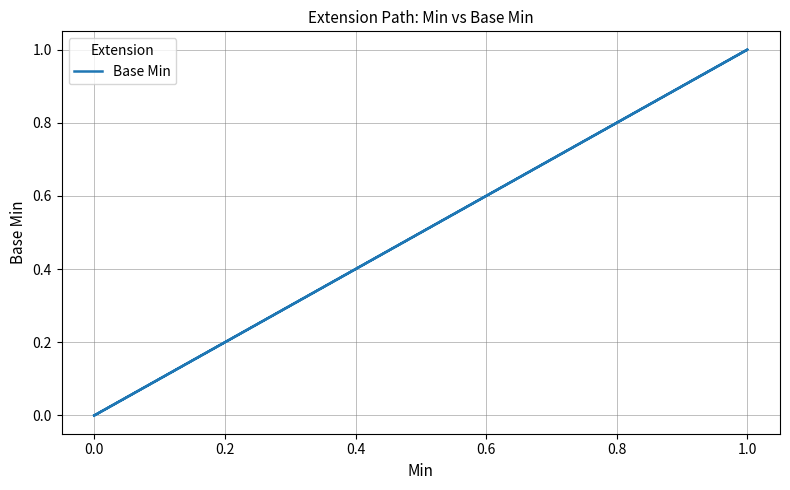

How many lines are shown in the chart?

1